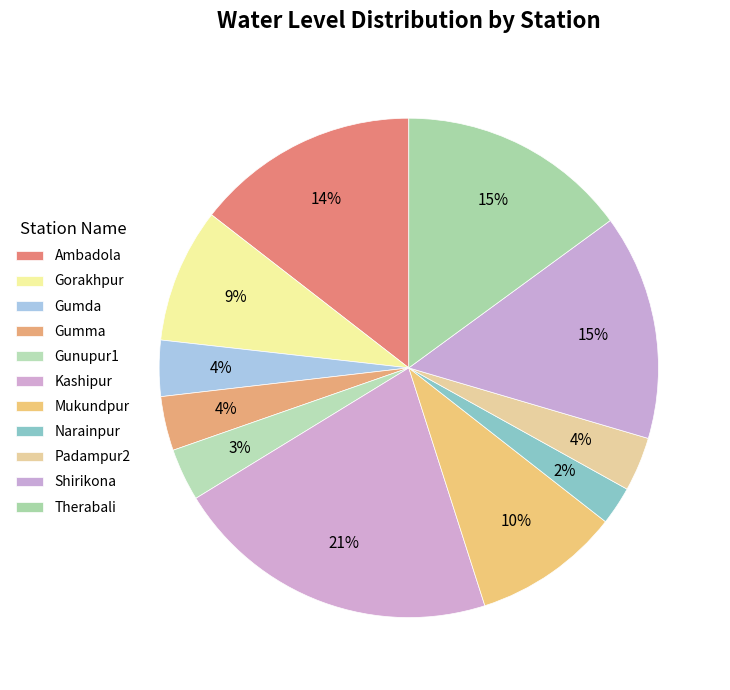

Is there any slice that represents more than half of the pie?

No